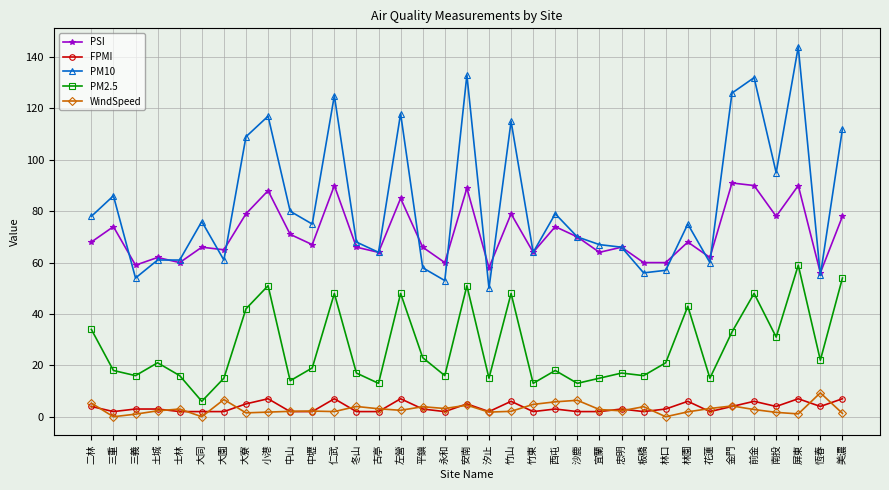

Is it true that PM2.5 equals 44.1 at 南投?

False